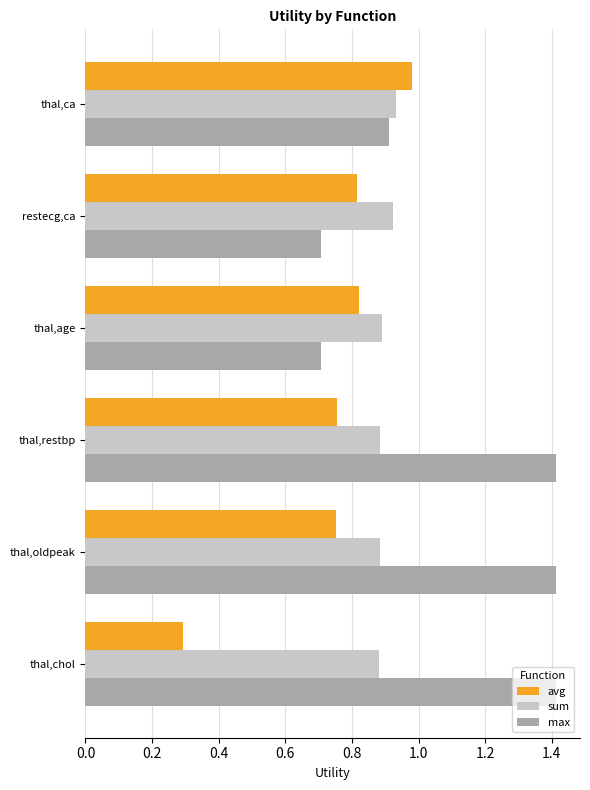

Between restecg,ca and thal,chol, which series saw the biggest shift?

max